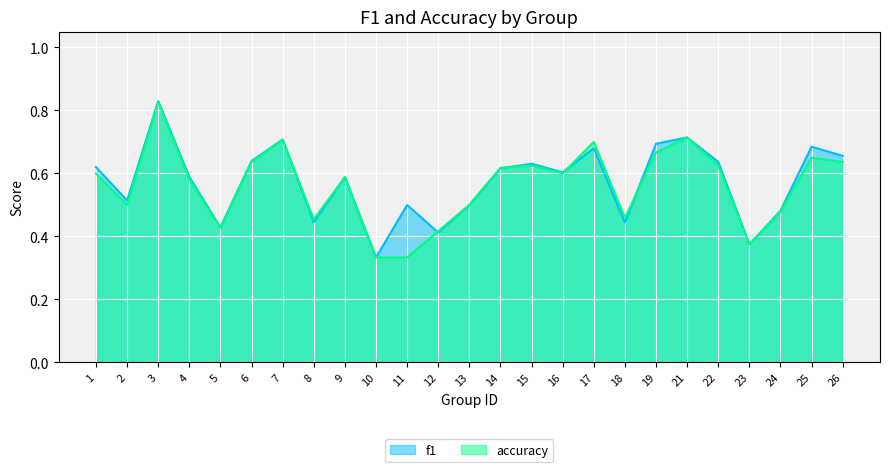

Reading left to right, extract all data points from this chart.

f1: 1=0.6	2=0.5	3=0.8	4=0.6	5=0.4	6=0.6	7=0.7	8=0.4	9=0.6	10=0.3	11=0.5	12=0.4	13=0.5	14=0.6	15=0.6	16=0.6	17=0.7	18=0.4	19=0.7	21=0.7	22=0.6	23=0.4	24=0.5	25=0.7	26=0.7
accuracy: 1=0.6	2=0.5	3=0.8	4=0.6	5=0.4	6=0.6	7=0.7	8=0.5	9=0.6	10=0.3	11=0.3	12=0.4	13=0.5	14=0.6	15=0.6	16=0.6	17=0.7	18=0.5	19=0.7	21=0.7	22=0.6	23=0.4	24=0.5	25=0.7	26=0.6